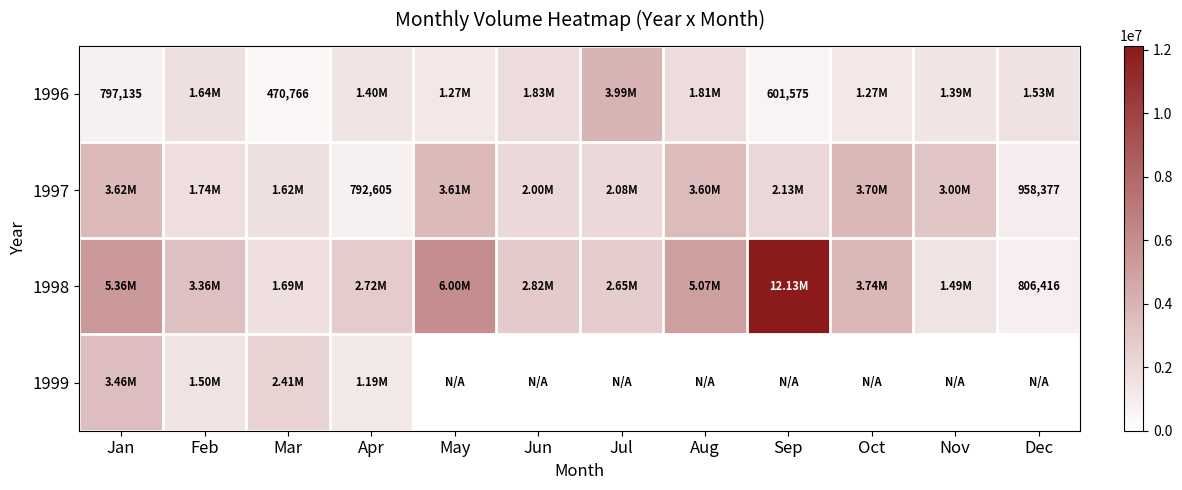

List the labels in order of 1996 value, smallest first.

Mar, Sep, Jan, May, Oct, Nov, Apr, Dec, Feb, Aug, Jun, Jul